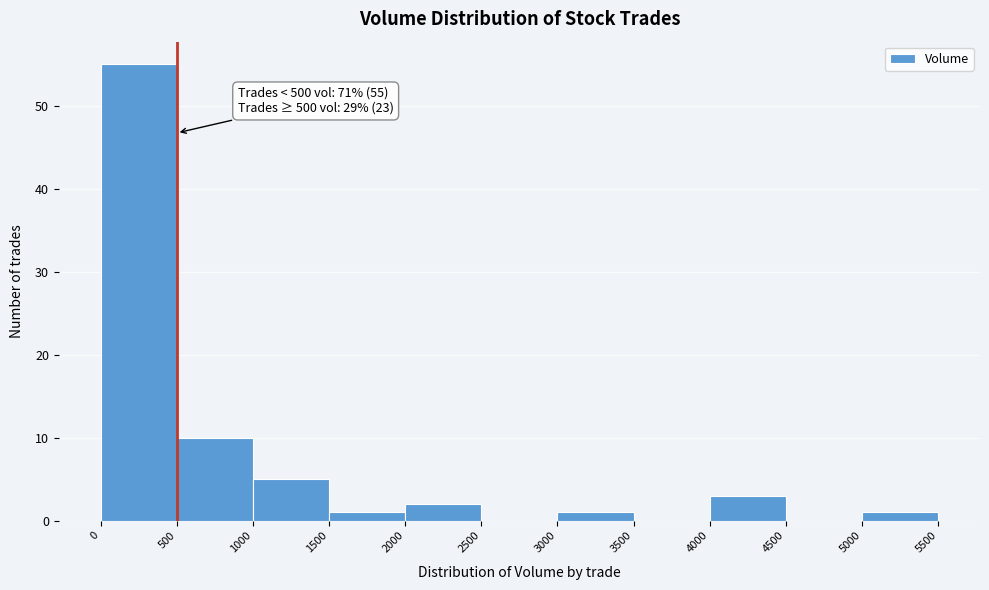

Over which range of the x-axis is the bar tallest?

0 to 500